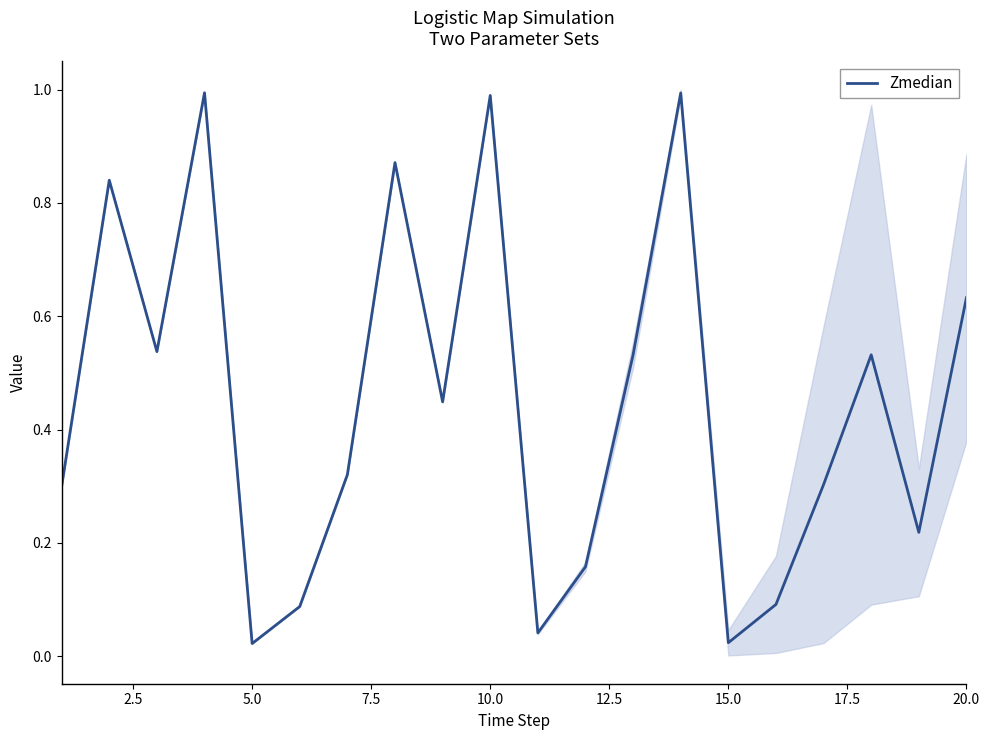

At which category does the data reach its first local valley?

5.0